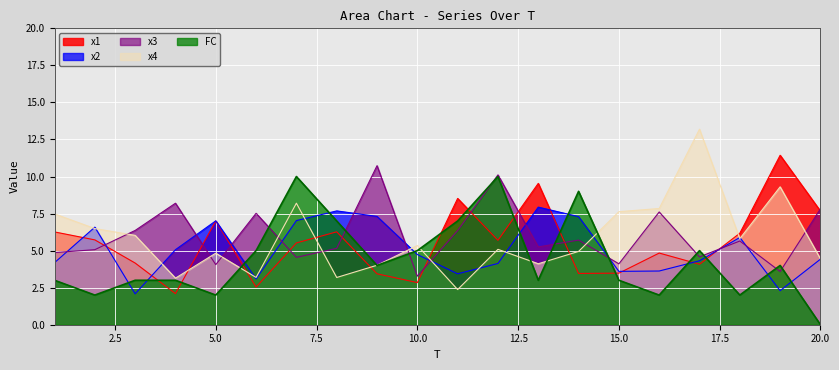

Which has a higher value, 8 or 9?

8